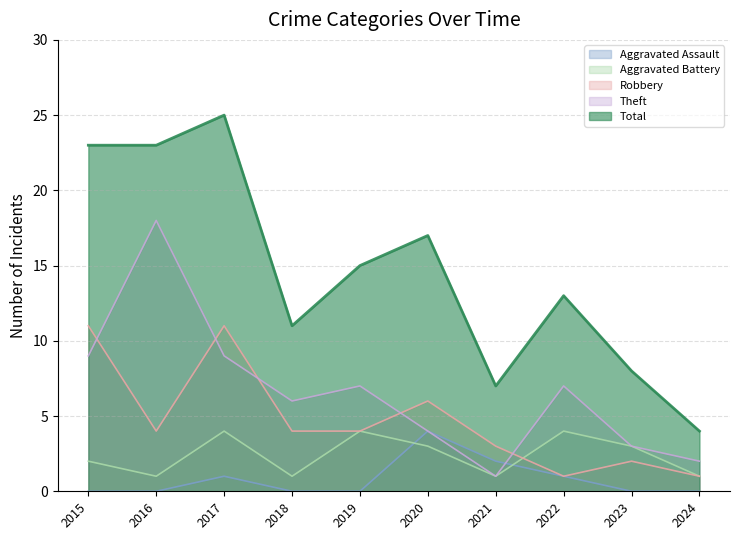

What are all the series names shown in the legend?

Aggravated Assault, Aggravated Battery, Robbery, Theft, Total